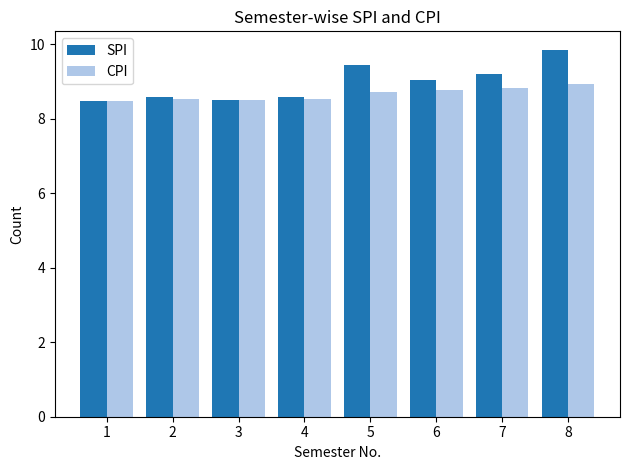

Count the number of data series in this chart.

2